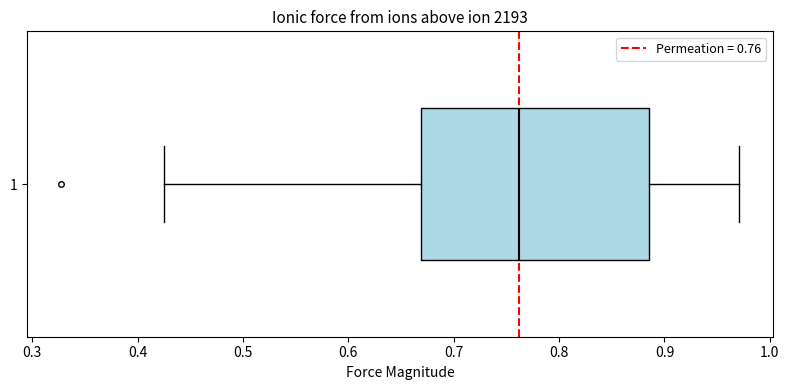

Transcribe this box plot: give where the median line is, the range the box spans, and where the two whiskers end, as read against the x-axis. The values are not printed on the chart, so give them approximately, as read against the axis.

median 0.76, box 0.67 to 0.89, whiskers 0.43 to 0.97